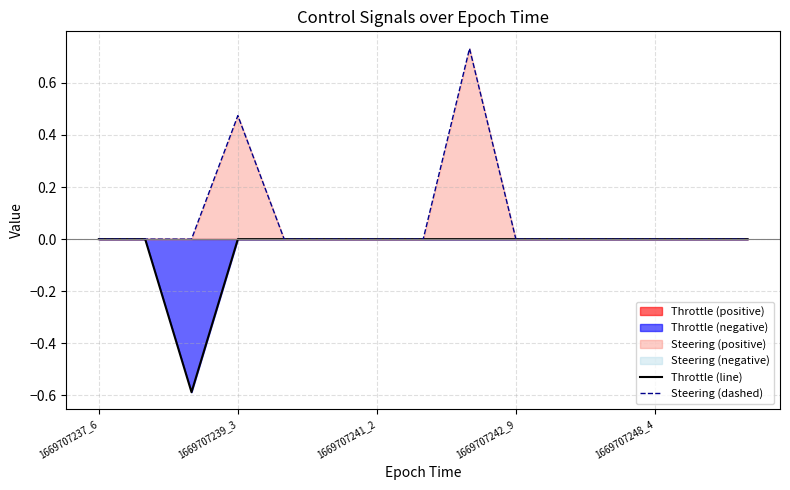

The Throttle (line) series shows 0.4 at 1669707242_9. True or false?

False